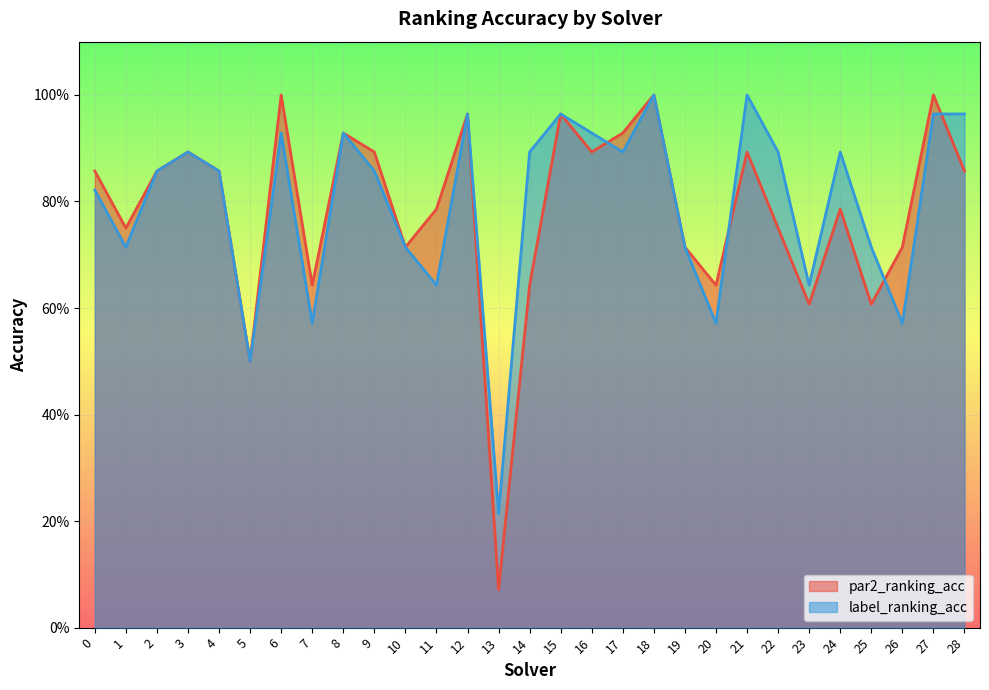

How many series are shown in this chart?

2